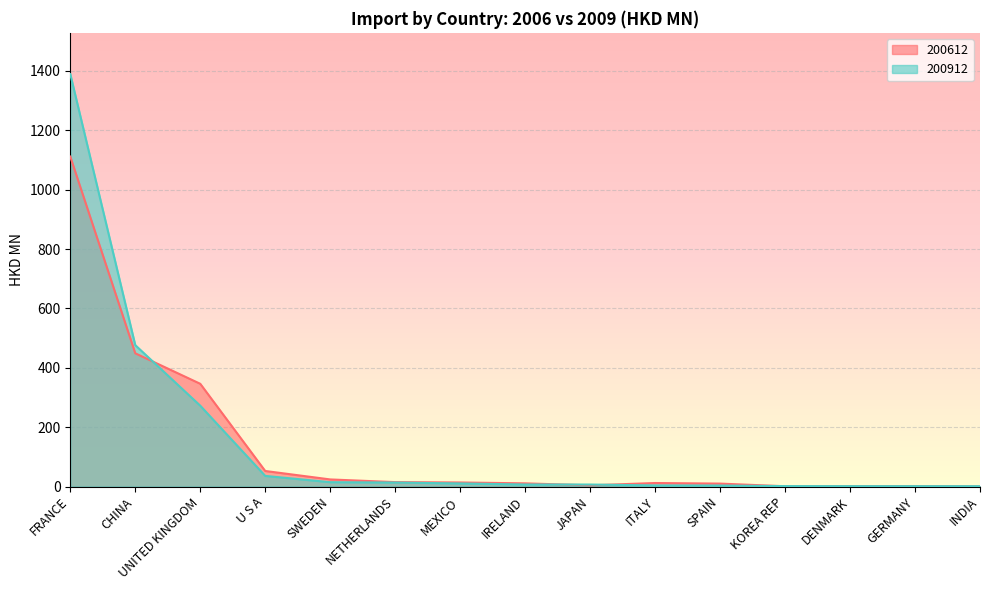

How many interior local peaks does the 200612 series have?

2